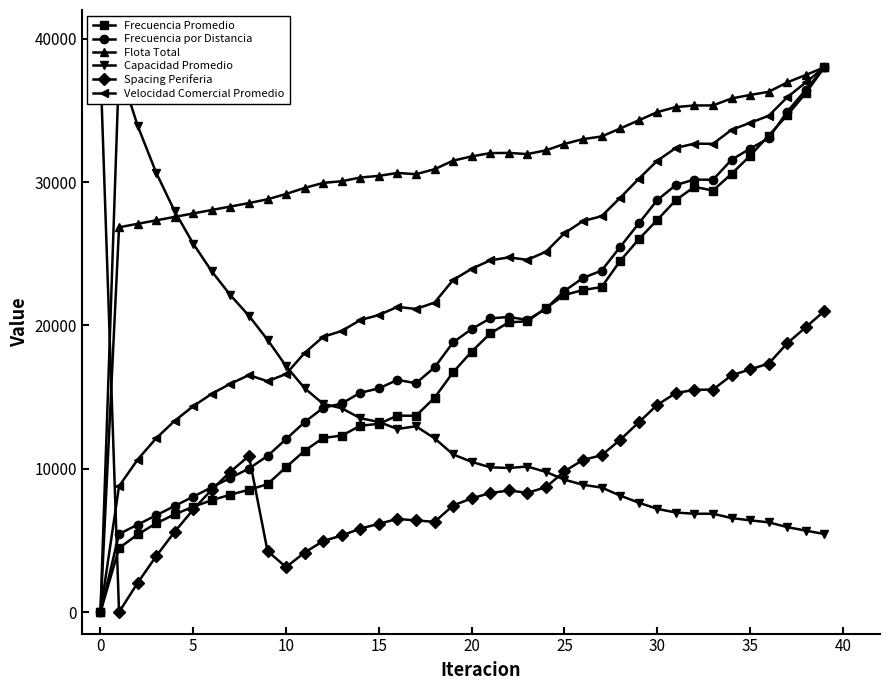

How many data points in Velocidad Comercial Promedio are less than 23947?

20